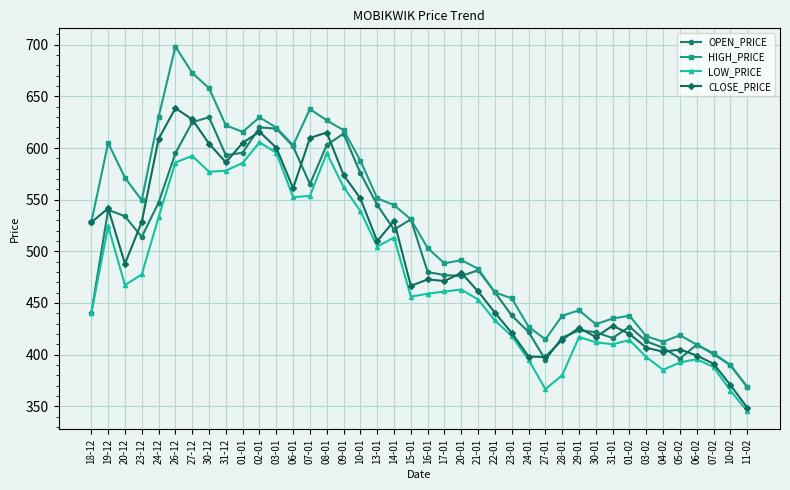

Which series changed the most between 06-01 and 17-01?

OPEN_PRICE